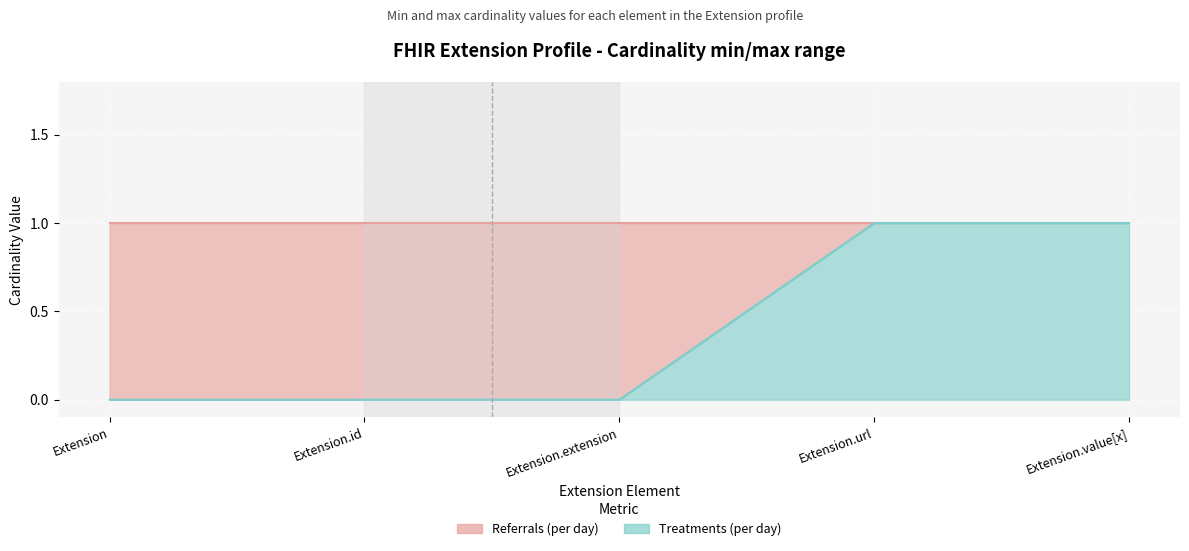

What is the label of the 5th point from the left?

Extension.value[x]